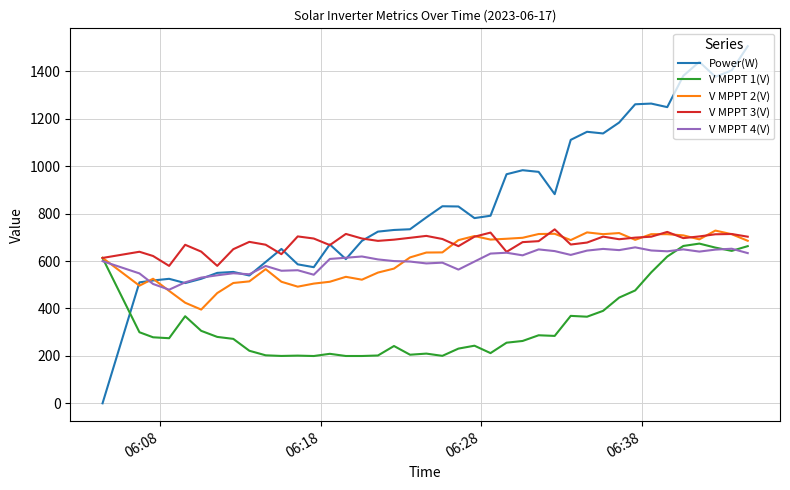

Which series has the largest total across all categories?

Power(W)